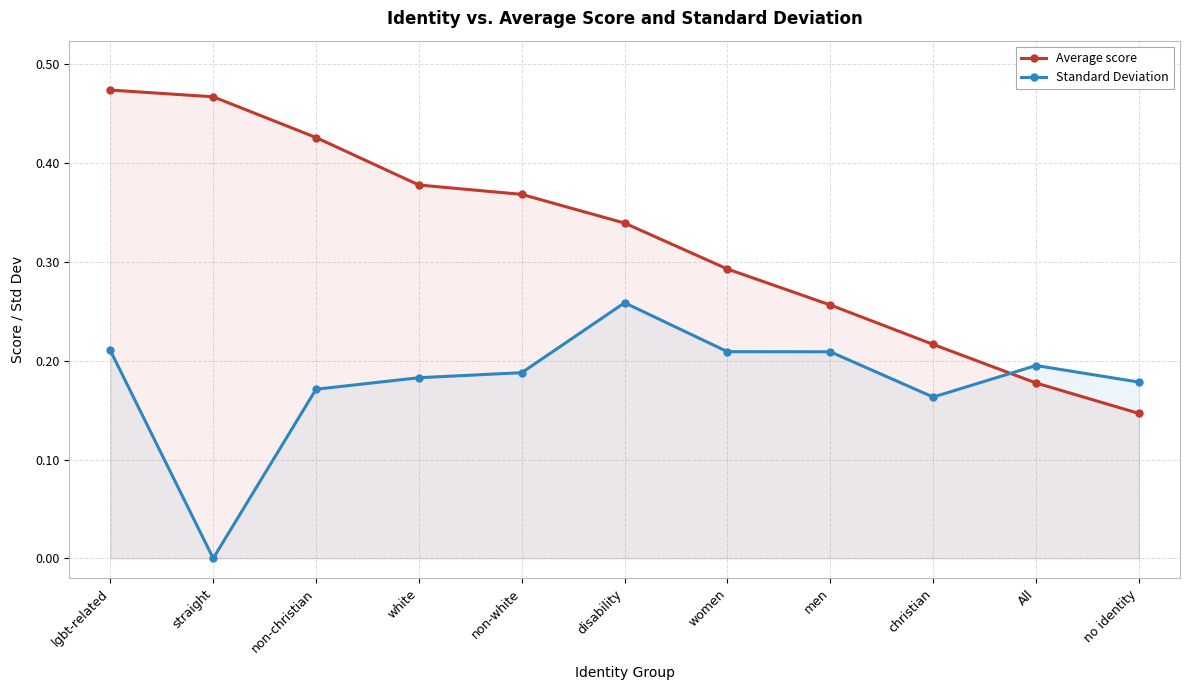

Rank the series by their average value, from highest to lowest.

Average score, Standard Deviation